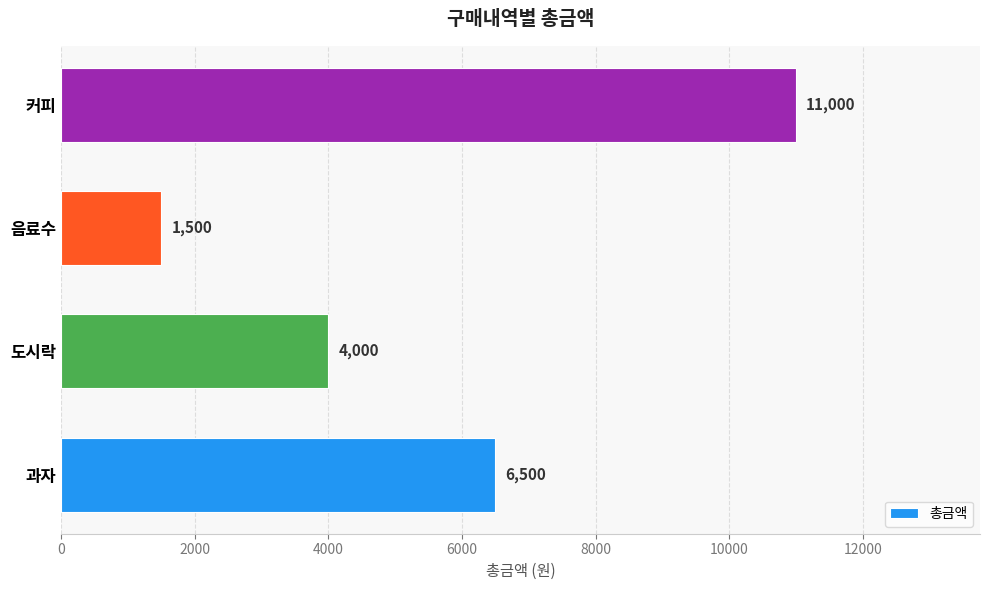

What is the average value?

5750